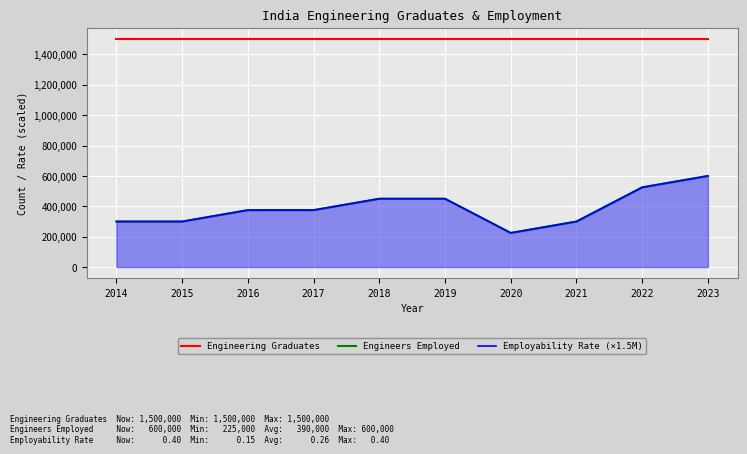

Reading right to left, list all the values displayed in this chart.

Engineering Graduates: 1500000	1500000	1500000	1500000	1500000	1500000	1500000	1500000	1500000	1500000
Engineers Employed: 600000	525000	300000	225000	450000	450000	375000	375000	300000	300000
Employability Rate (×1.5M): 600000	525000	300000	225000	450000	450000	375000	375000	300000	300000